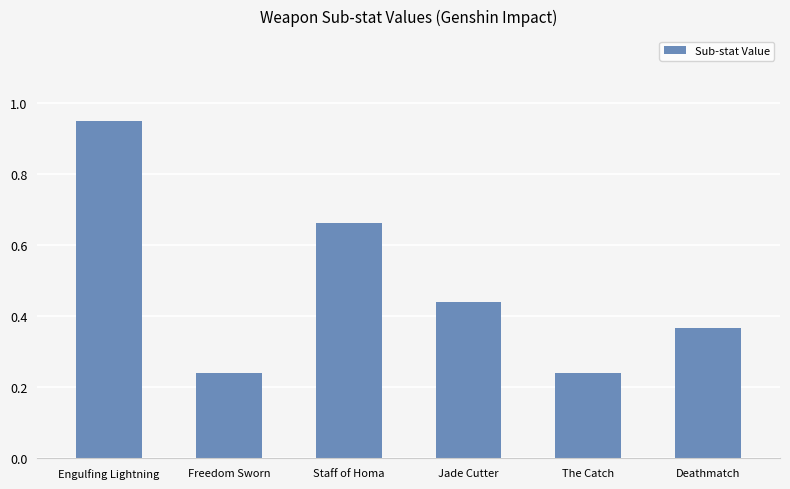

What is the sum of the values at Deathmatch and Jade Cutter?

0.8